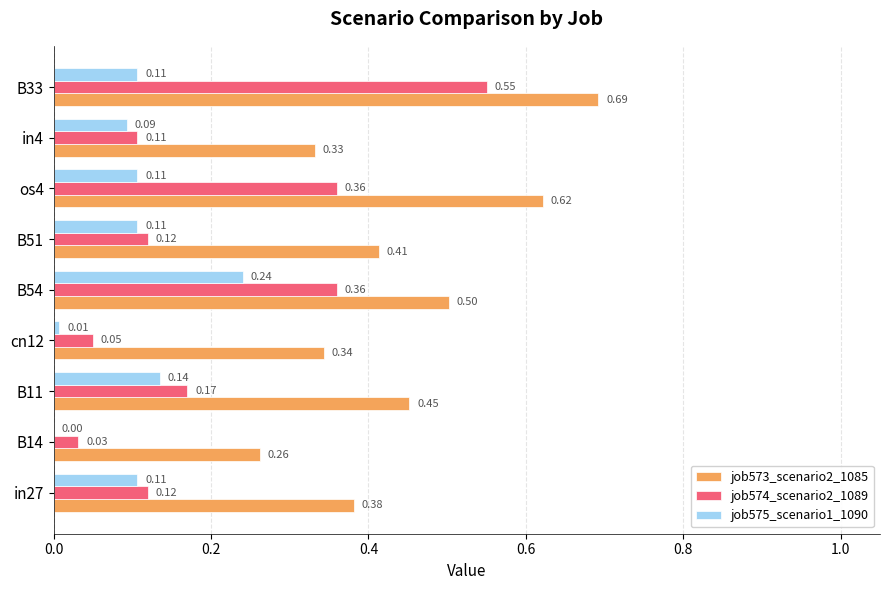

Between B11 and B33, which series saw the biggest shift?

job574_scenario2_1089